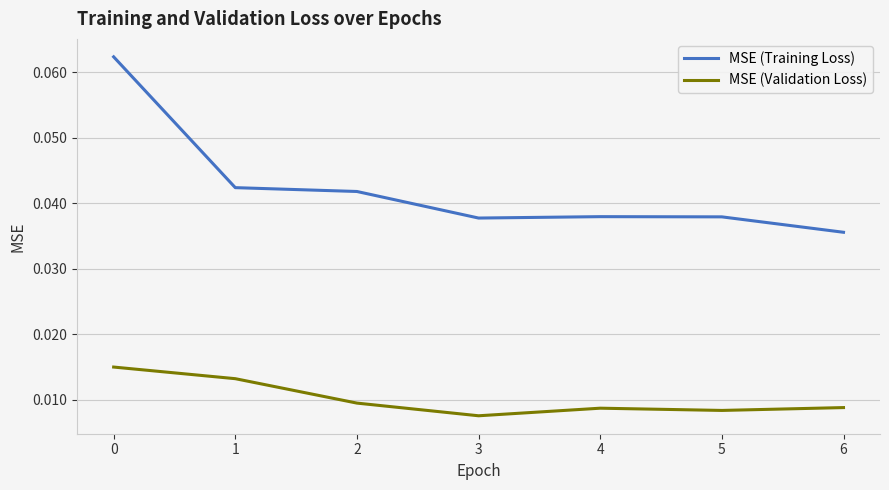

How many lines are shown in the chart?

2